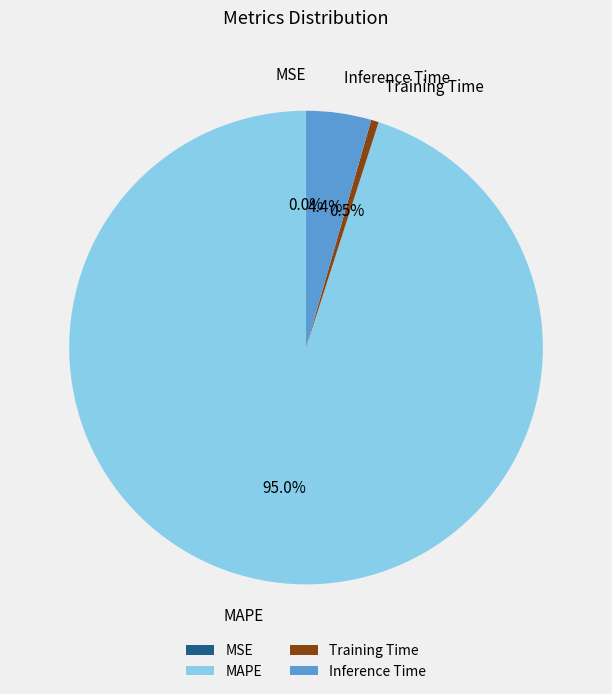

To the nearest percent, what is the difference between the Inference Time and MAPE slice percentages?

91%